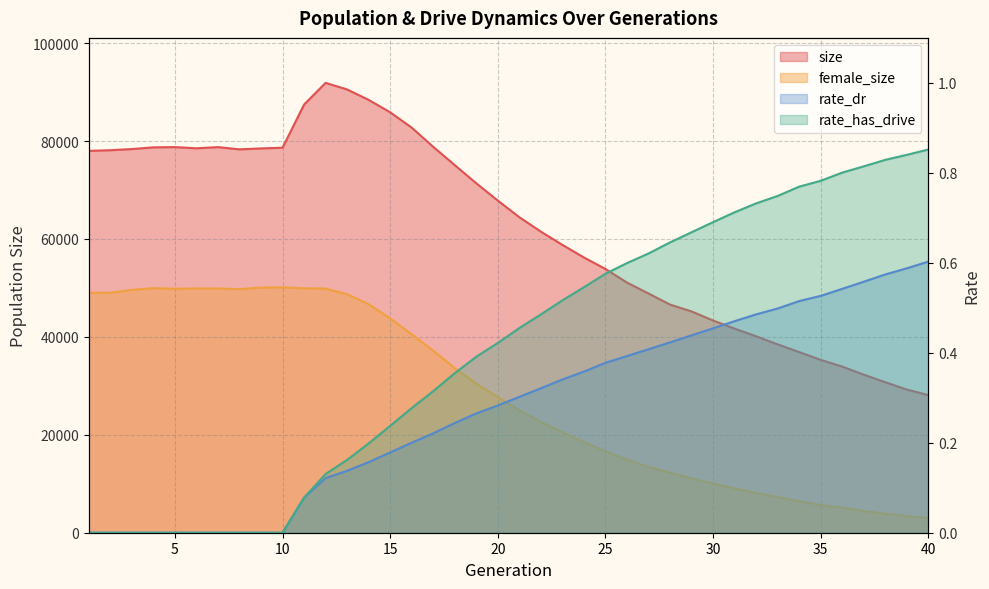

Rank the series at 30 from highest to lowest value.

size, female_size, rate_has_drive, rate_dr